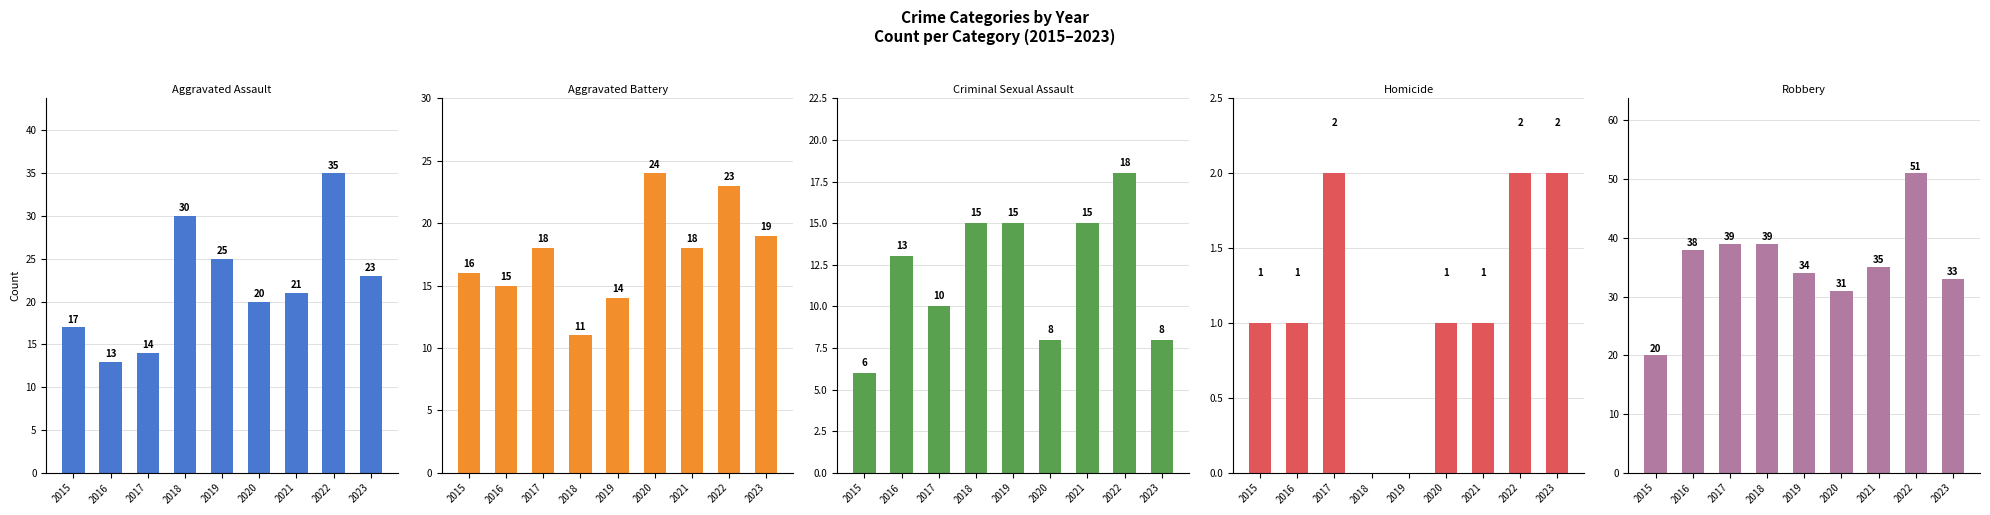

The value of Criminal Sexual Assault at 2023 is 8. True or false?

True